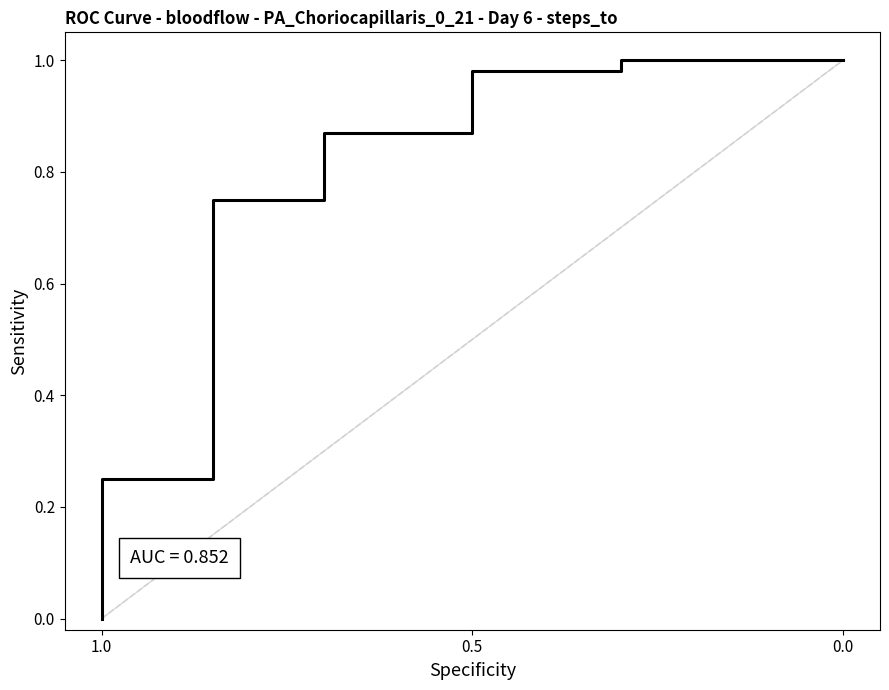

How many lines are shown in the chart?

1